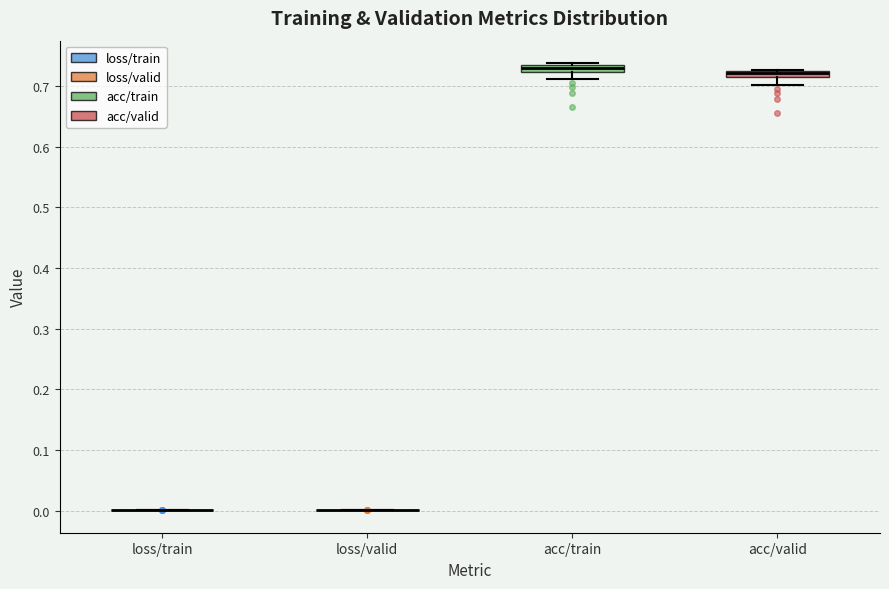

Where is the lower edge of the box for acc/valid on the y-axis? The values are not printed on the chart, so give them approximately, as read against the axis.

0.71